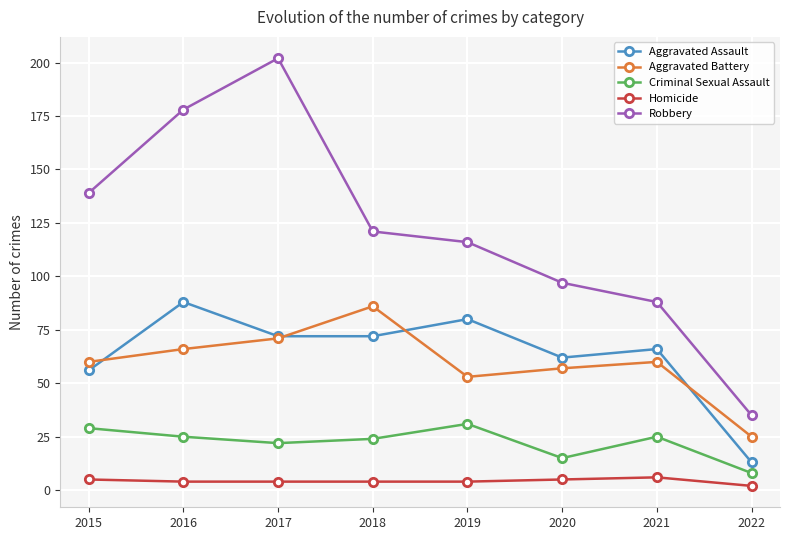

Which series has the largest total across all categories?

Robbery